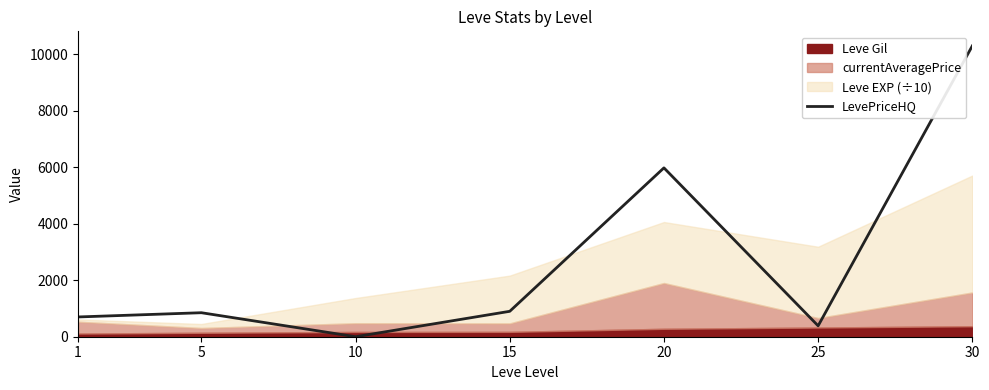

Rank the categories by value from lowest to highest.

10, 25, 1, 5, 15, 20, 30